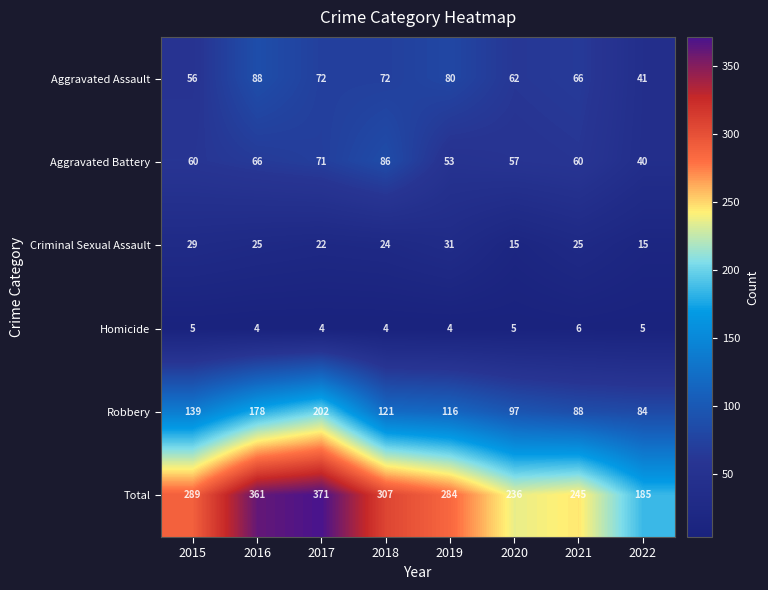

Which series has the largest range (max minus min)?

Total